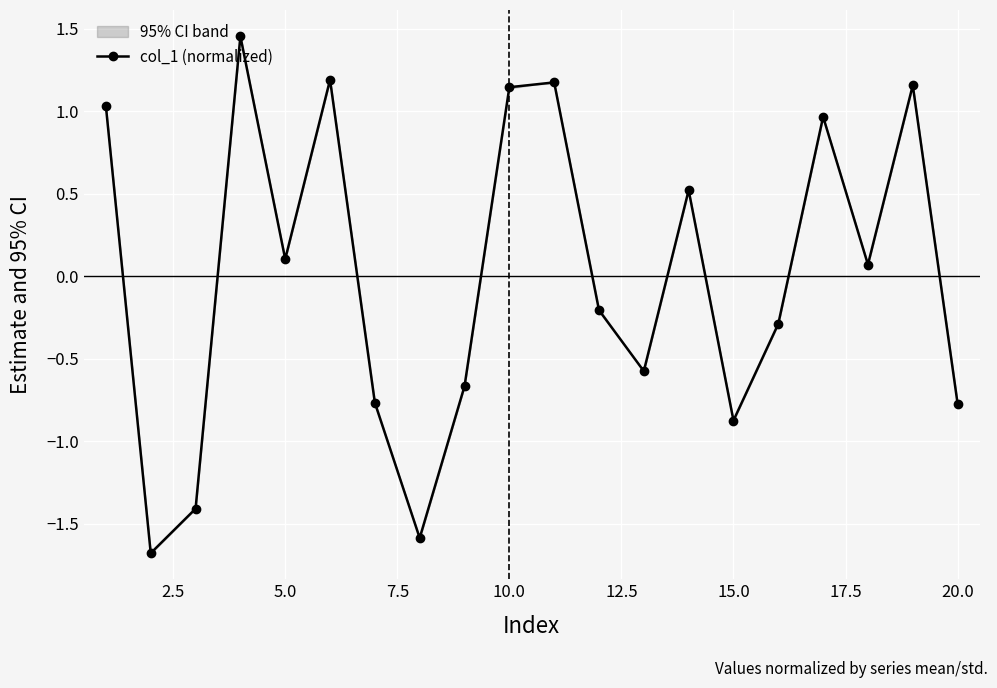

What is the difference between the maximum and second lowest values?

3.0